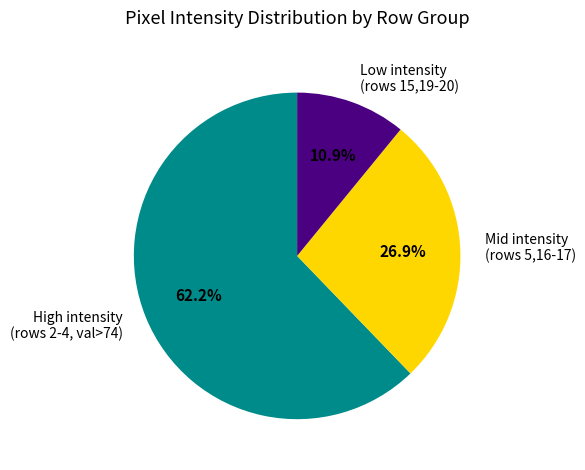

Combined, do High intensity (rows 2-4, val>74) and Mid intensity (rows 5,16-17) account for over 50%?

Yes